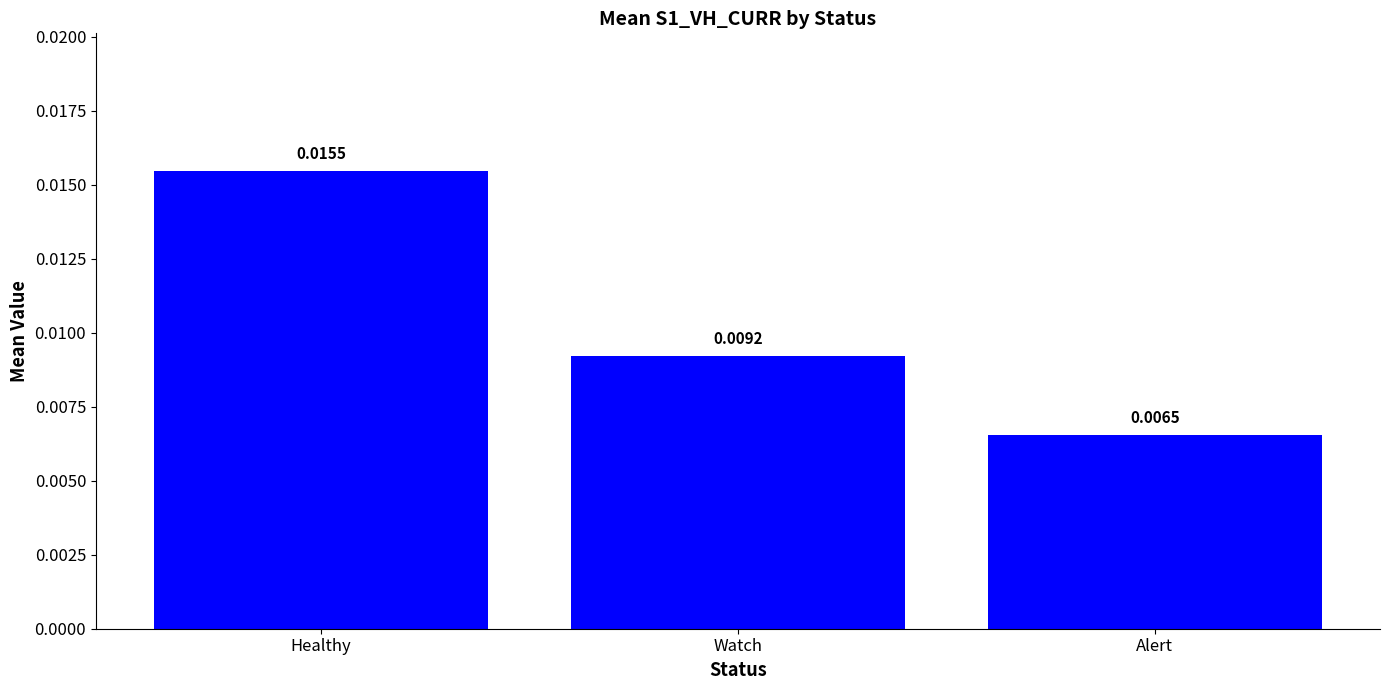

Rank the categories by value from lowest to highest.

Alert, Watch, Healthy